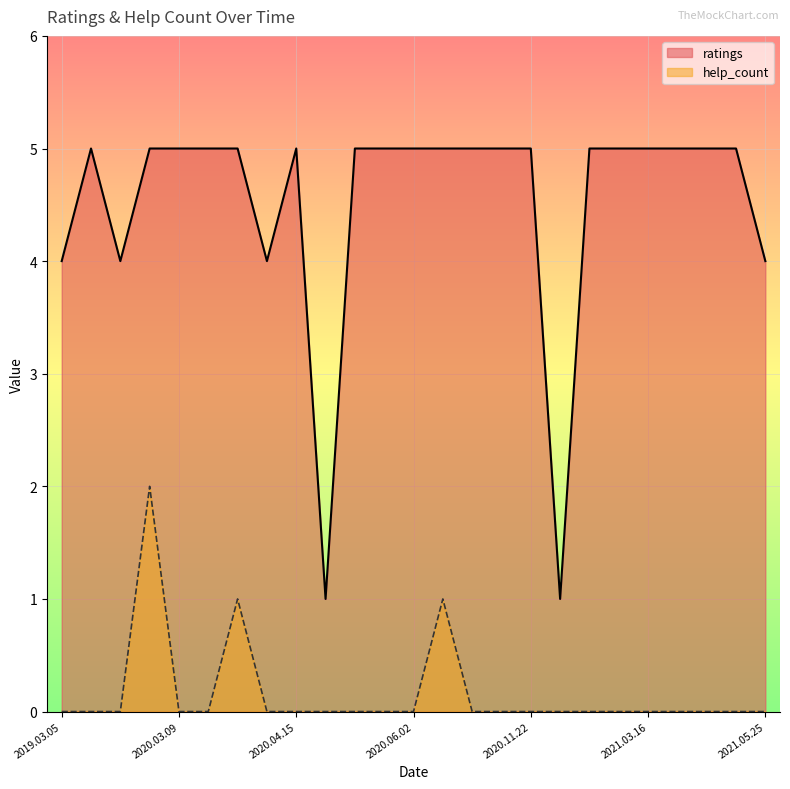

How many lines are shown in the chart?

2